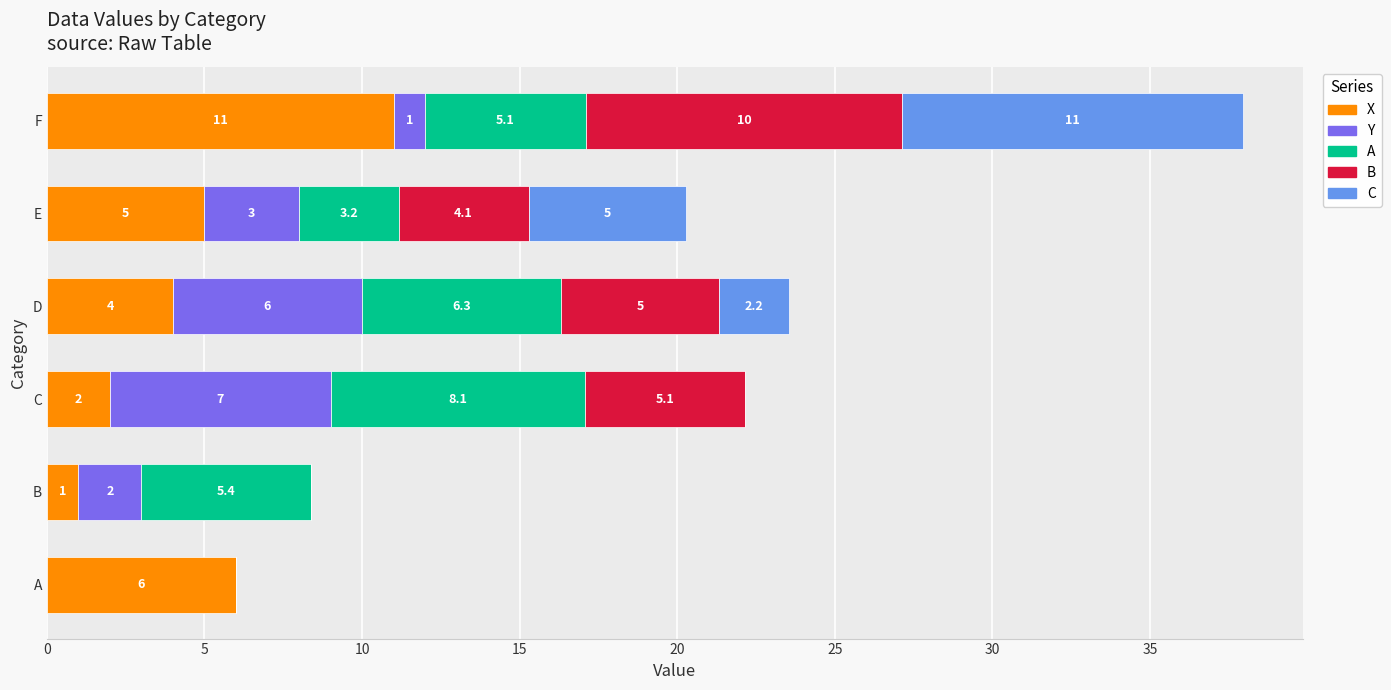

Which category has the highest value in the X series?

F